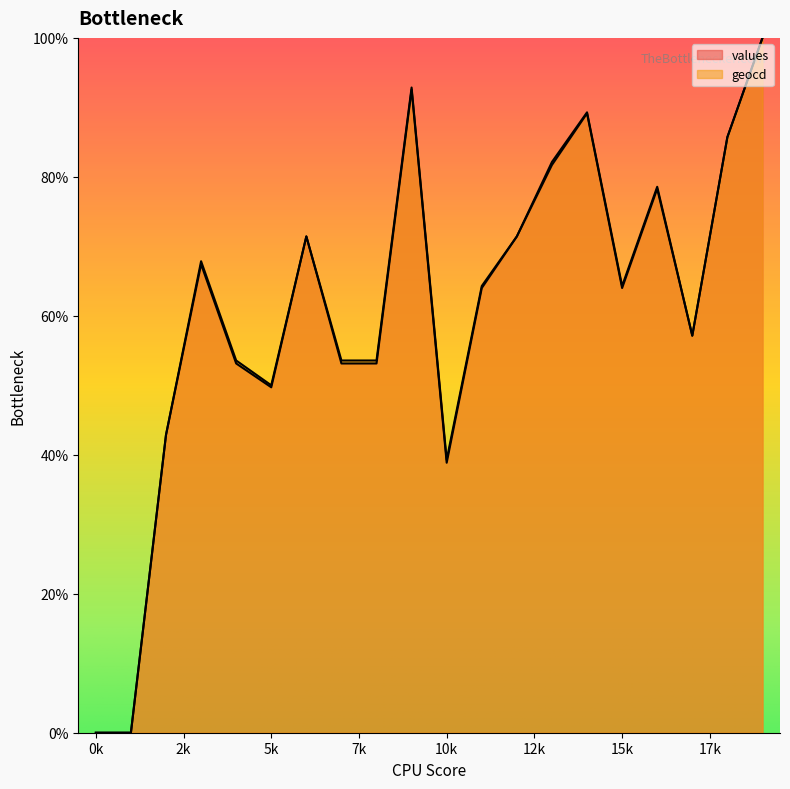

Reading left to right, extract all data points from this chart.

values: 0.0	0.0	42.9	67.4	53.1	49.7	71.4	53.1	53.1	92.6	38.9	64.0	71.4	81.7	89.1	64.0	78.3	57.1	85.7	100.0
geocd: 0.0	0.0	42.9	67.9	53.6	50.0	71.4	53.6	53.6	92.9	39.3	64.3	71.4	82.1	89.3	64.3	78.6	57.1	85.7	100.0